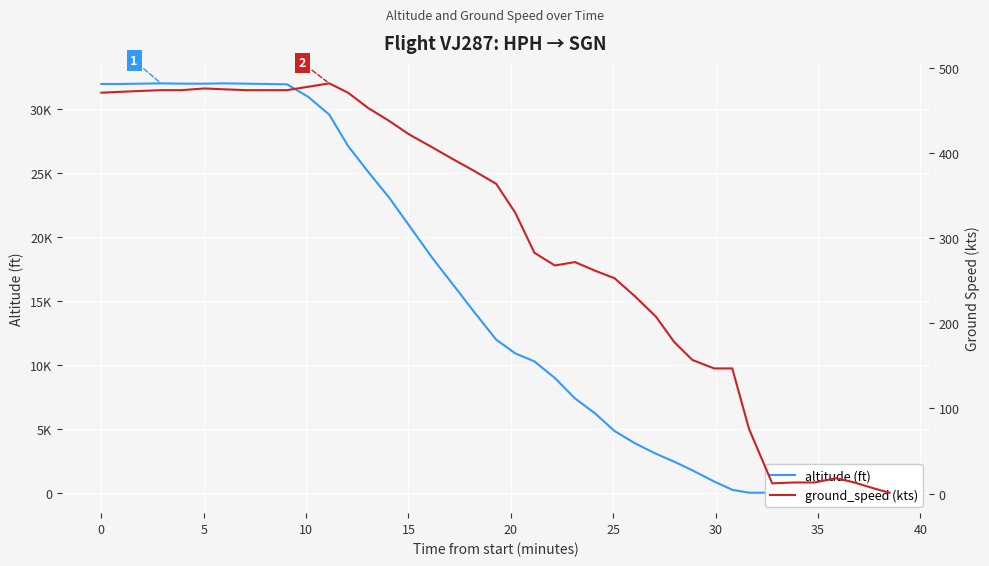

At 5, list the series in order from smallest to largest.

ground_speed, altitude